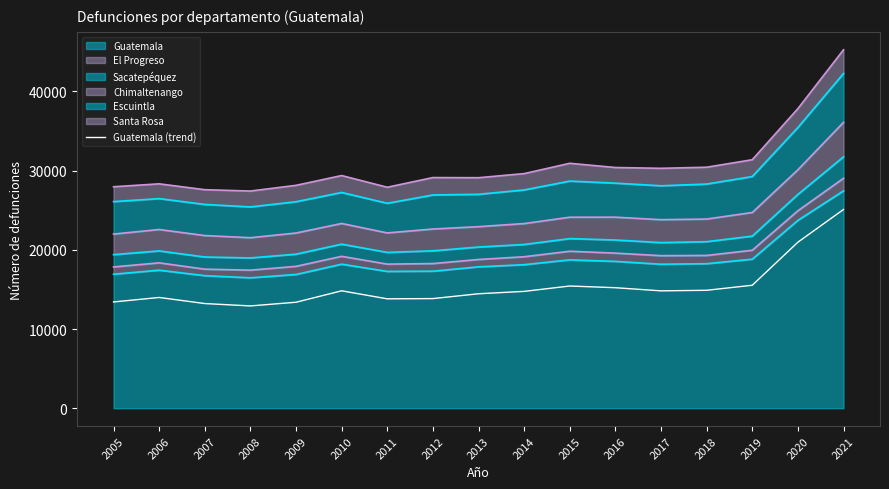

List the labels in order of value, largest first.

2021, 2020, 2019, 2015, 2016, 2018, 2010, 2017, 2014, 2013, 2006, 2012, 2011, 2005, 2009, 2007, 2008